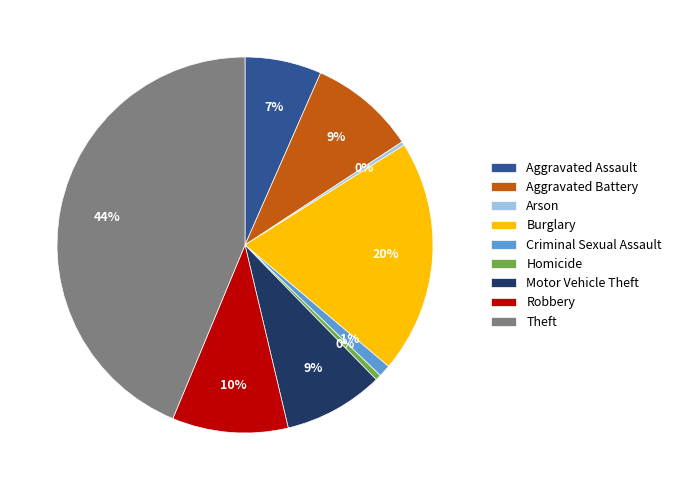

How many slices are in this pie chart?

9